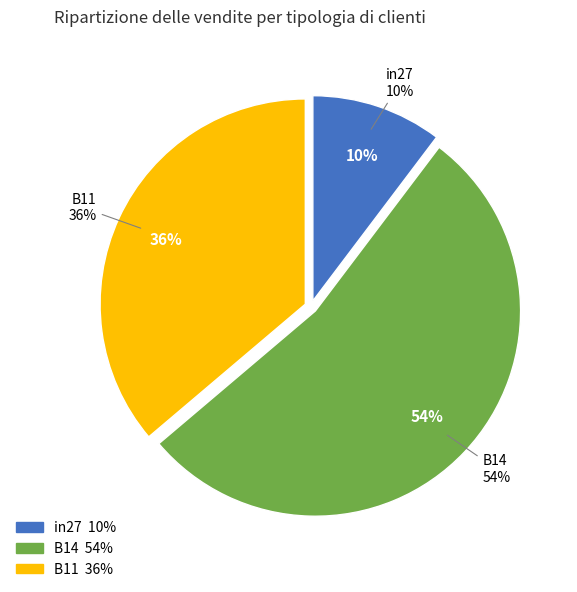

How many segments does this pie chart have?

3